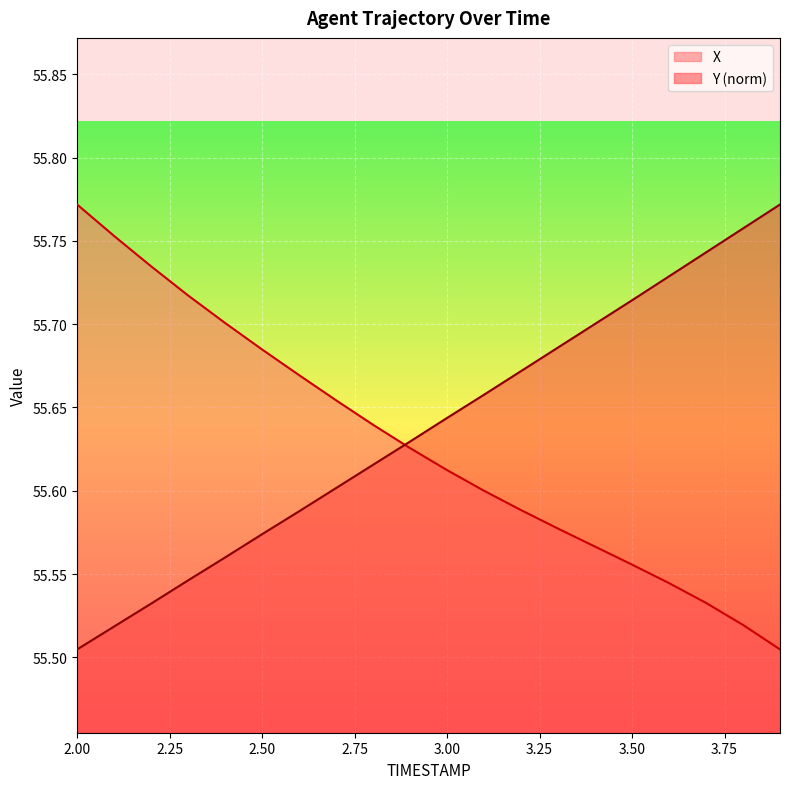

What are all the series names shown in the legend?

X, Y (norm)